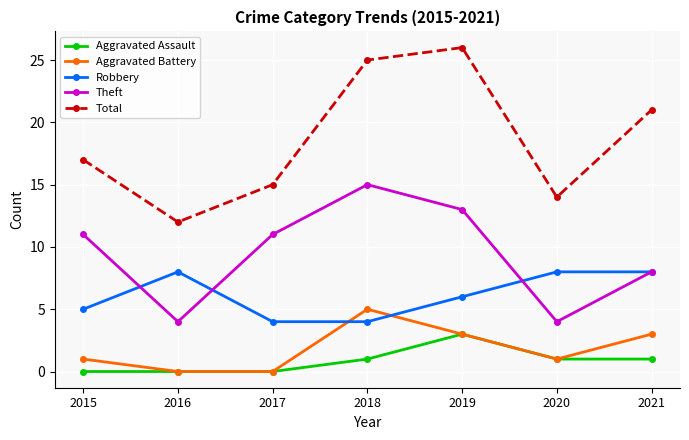

Does the chart display data point markers on the line(s)?

Yes